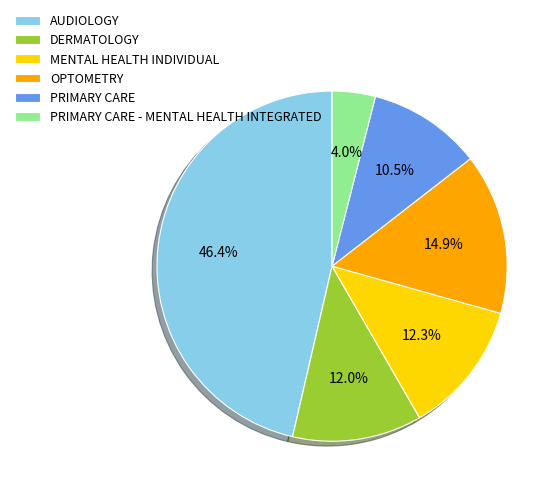

Which has a higher value, OPTOMETRY or AUDIOLOGY?

AUDIOLOGY